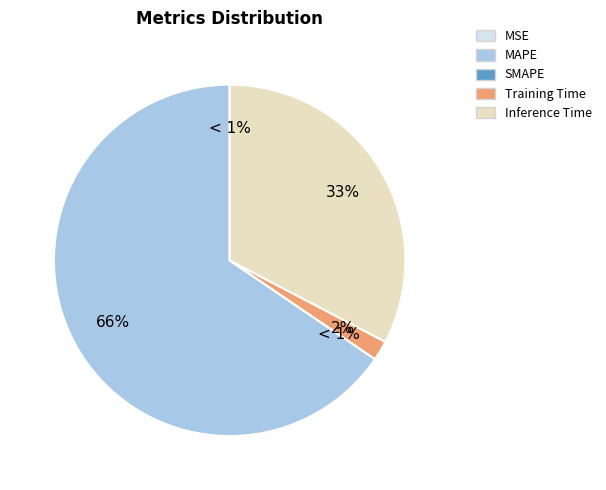

Which has a higher value, Training Time or SMAPE?

Training Time